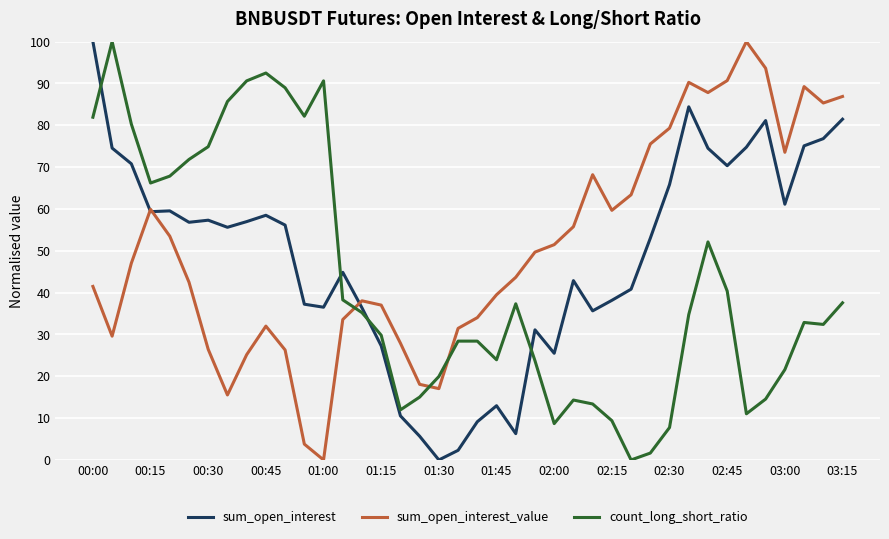

Which series ends up on top after the final intersection of sum_open_interest and count_long_short_ratio?

sum_open_interest